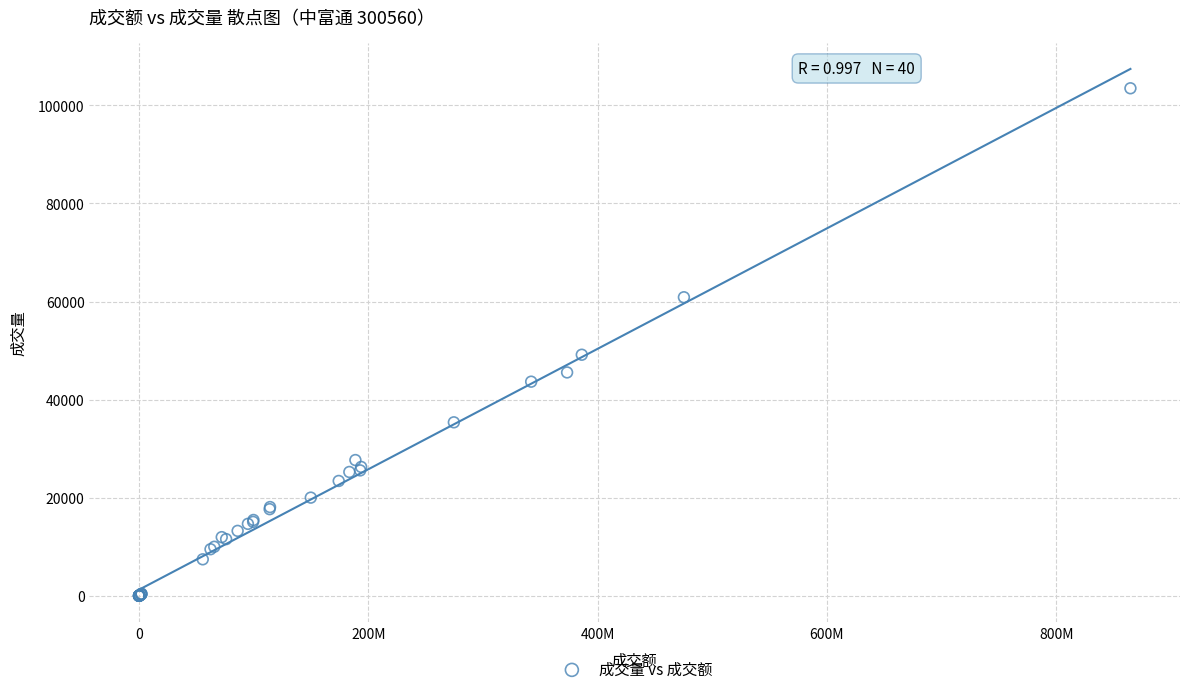

What Y value in the scatter plot is closest to 51748?

49156